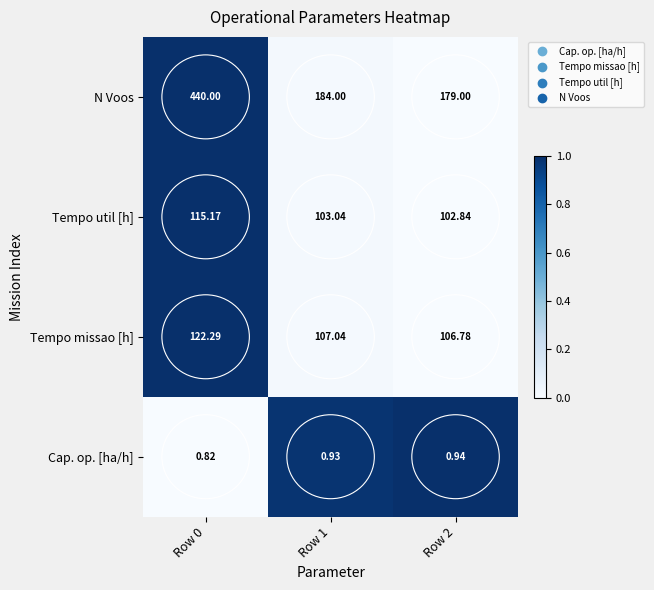

Which series has the widest spread of values?

N Voos